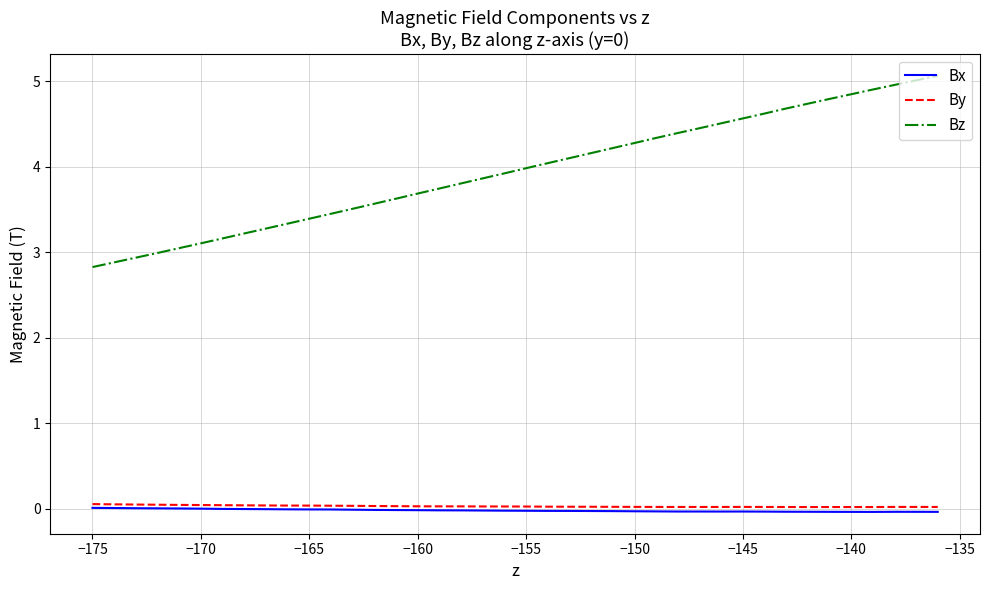

True or false: Bx and Bz intersect in this chart.

False